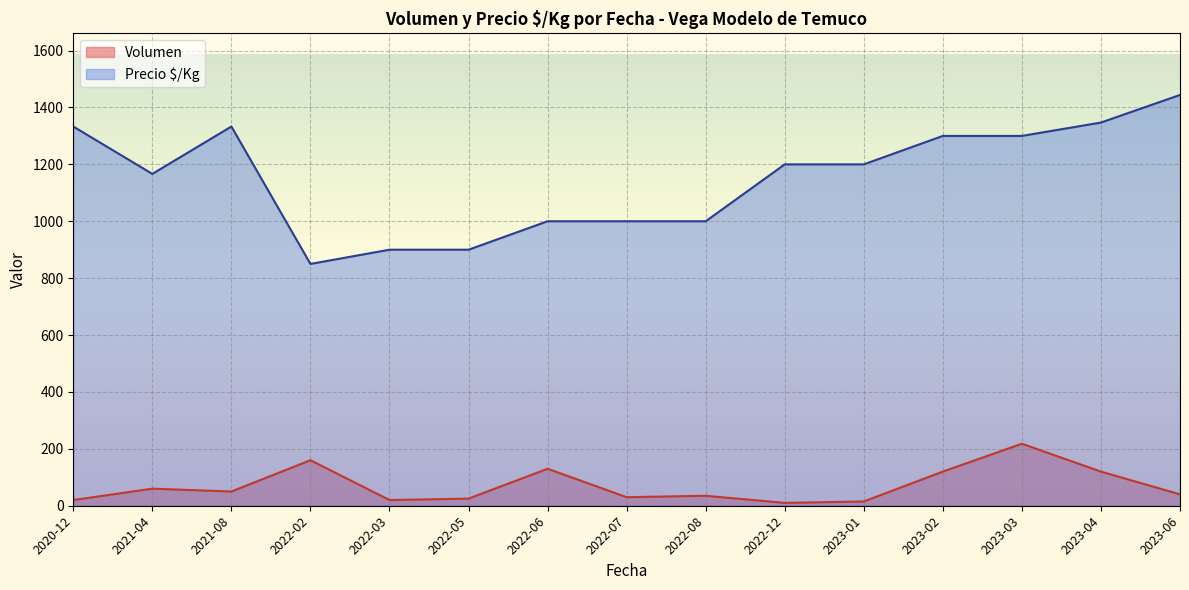

At which label does Precio $/Kg reach its peak?

2023-06